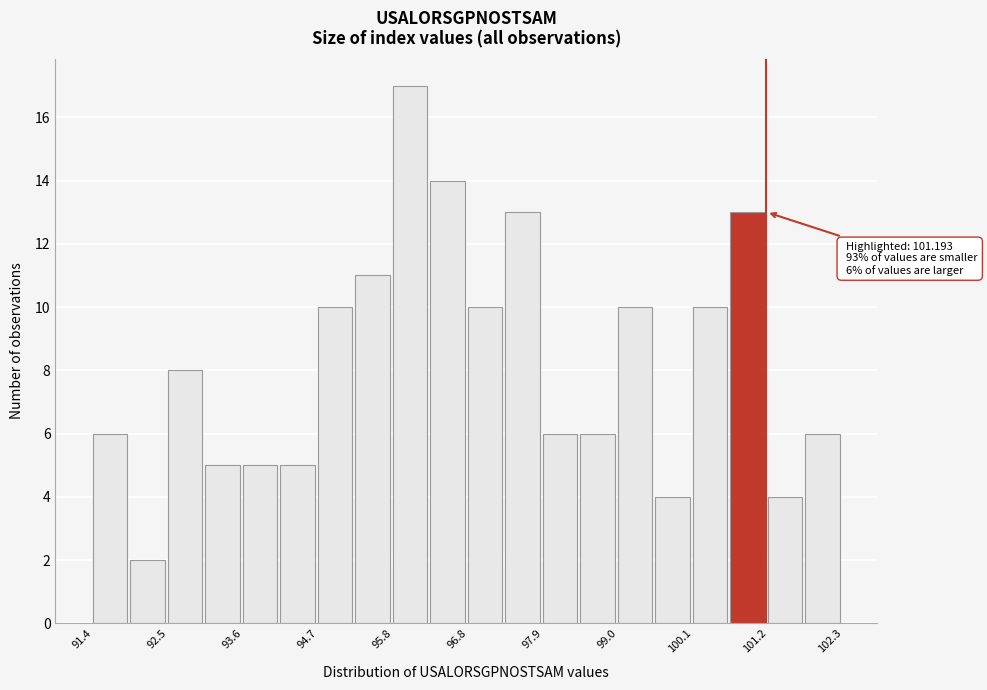

Around what value on the x-axis is the tallest bar? Give the approximate position of its centre, as read against the axis.

96.0